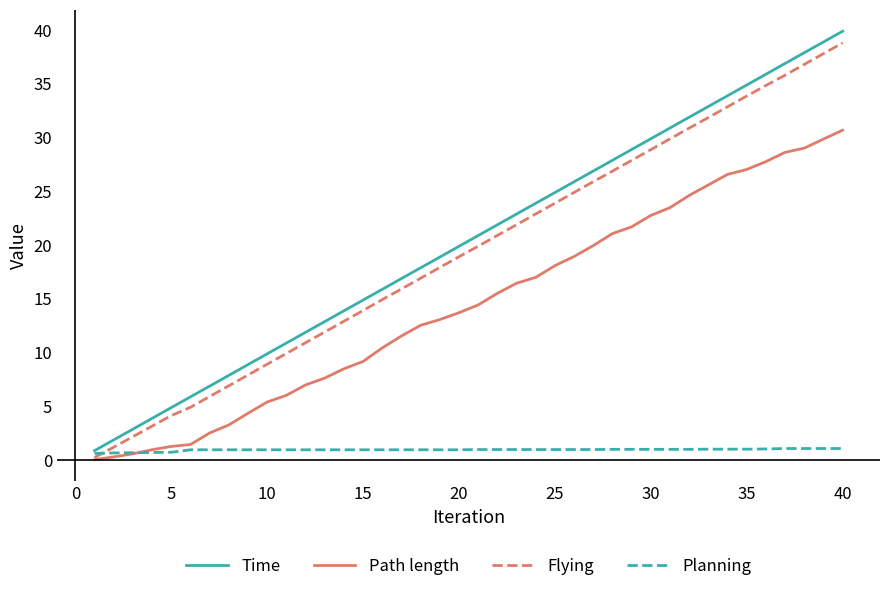

What is the maximum value for Planning?

1.1